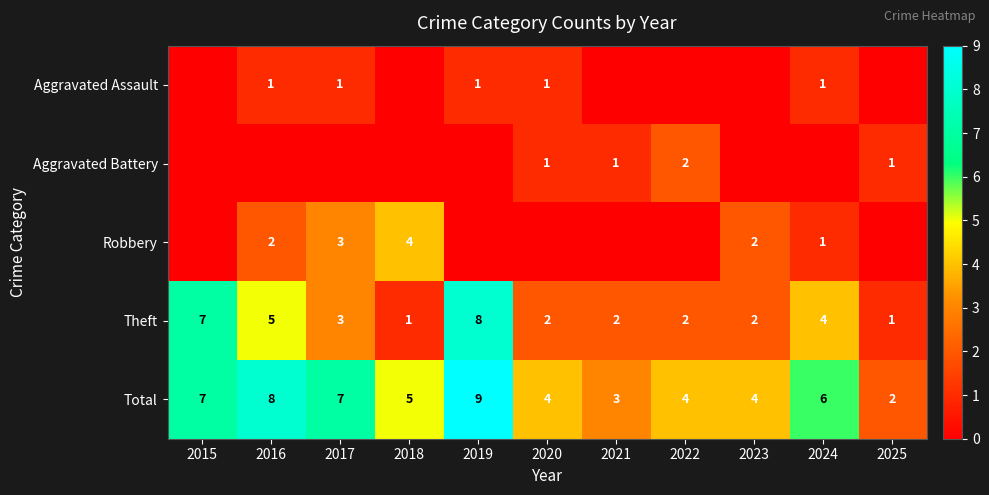

The Total series shows 6 at 2020. True or false?

False